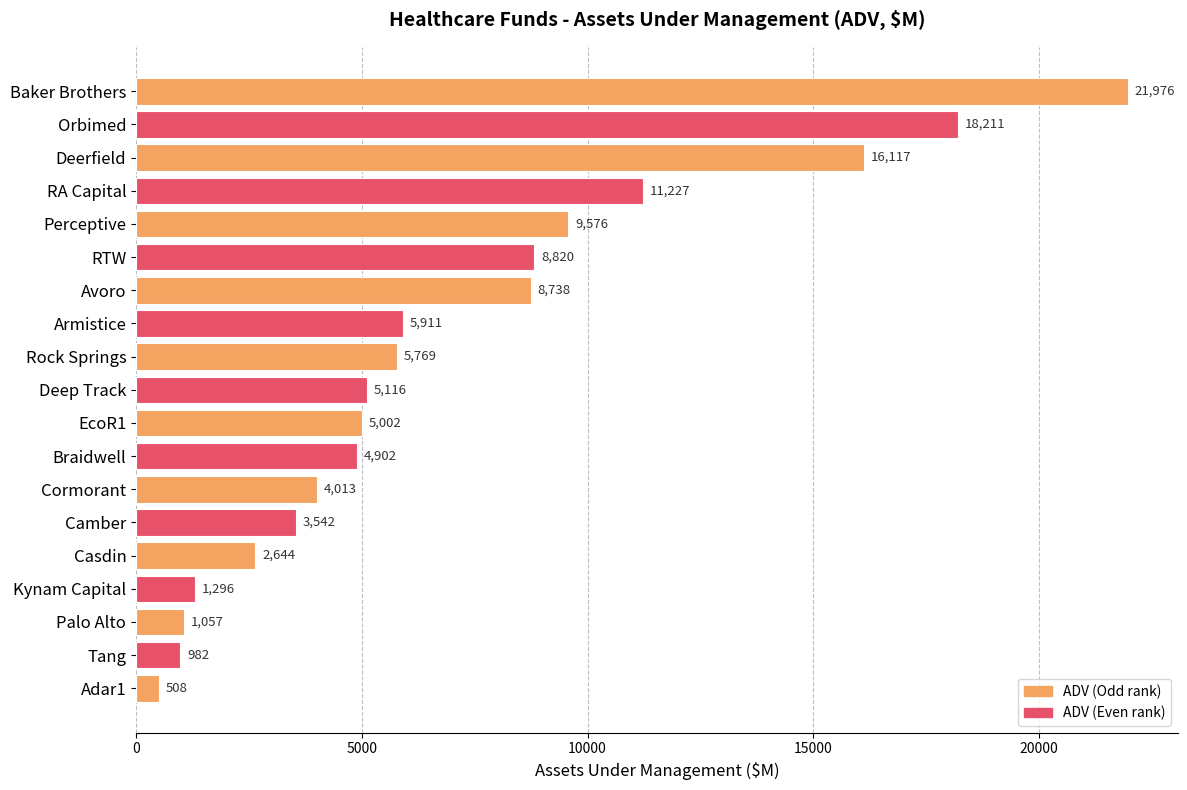

At which label is the value closest to 11242?

RA Capital